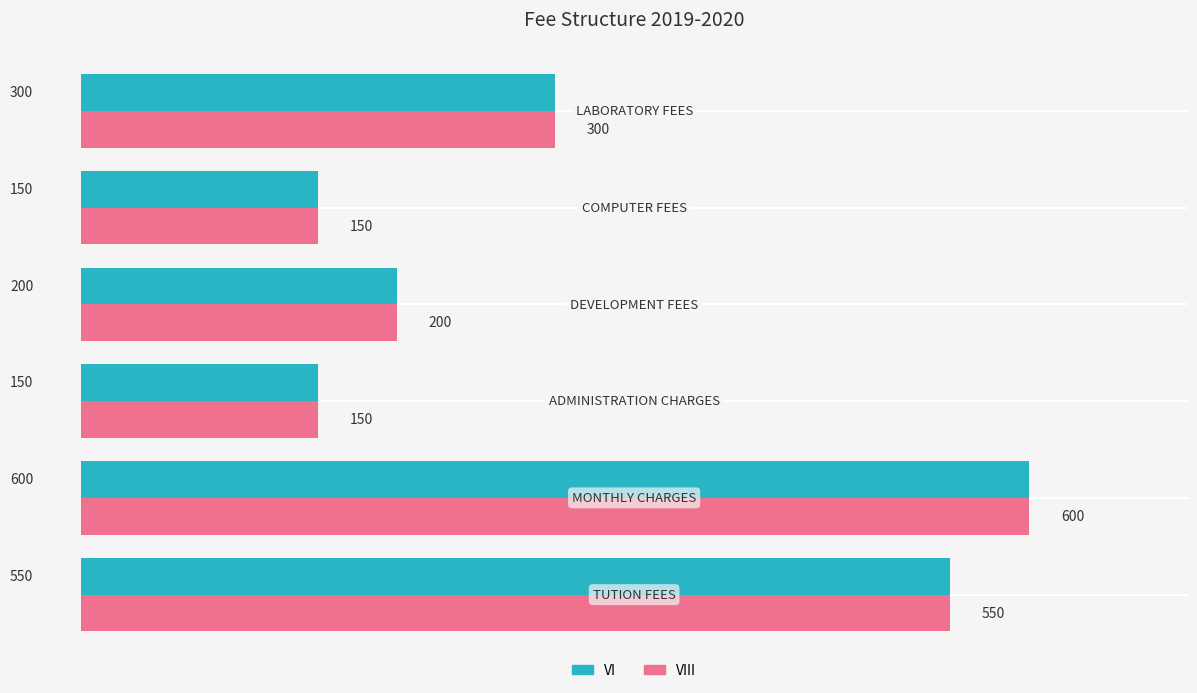

What is the sum of all VI values?

1950